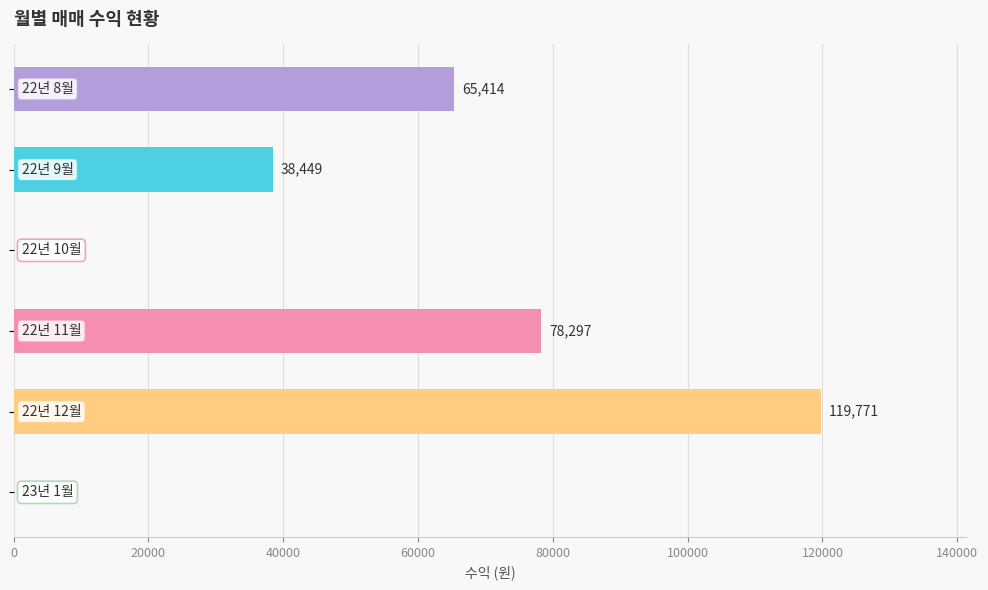

What is the sum of all values?

301931